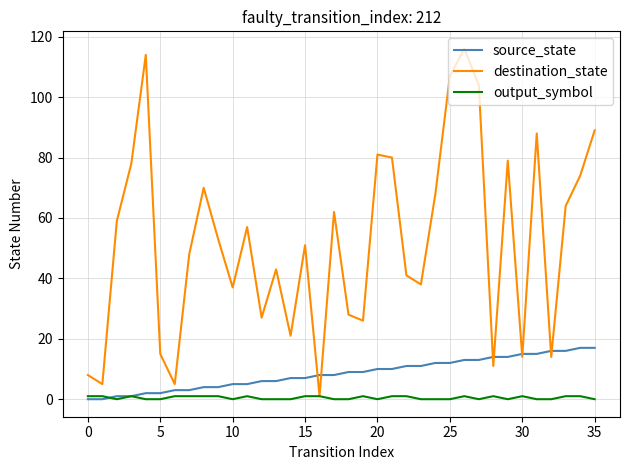

List the series in order of their overall mean, highest first.

destination_state, source_state, output_symbol